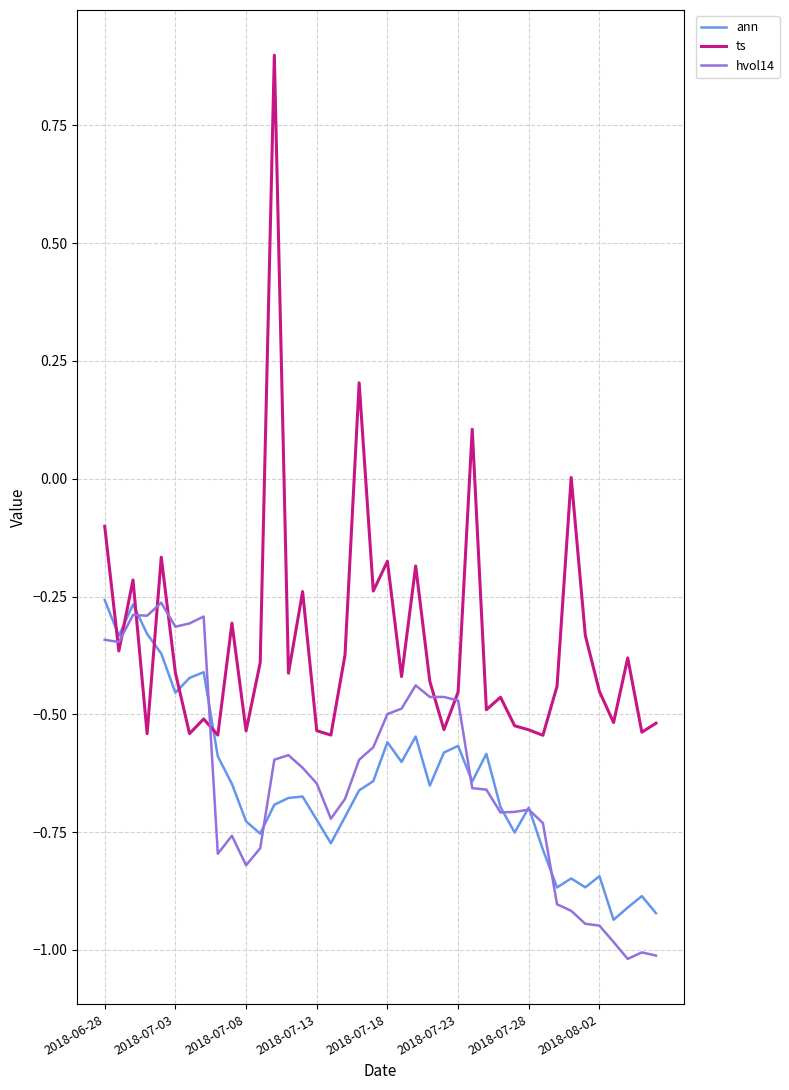

Which series has the largest range (max minus min)?

ts